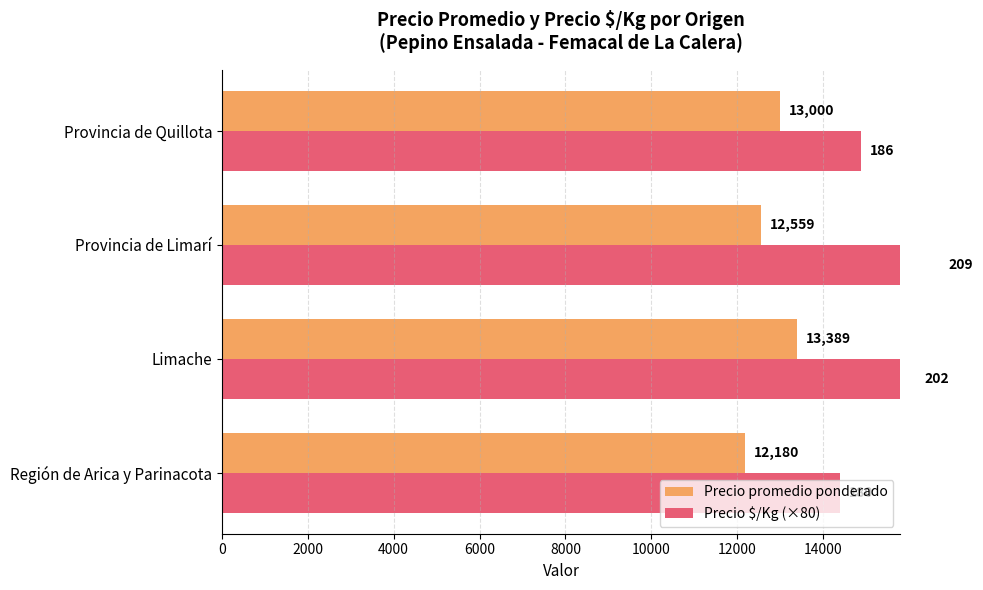

What is the value of the Precio promedio ponderado bar at the 4th from the left?

13000